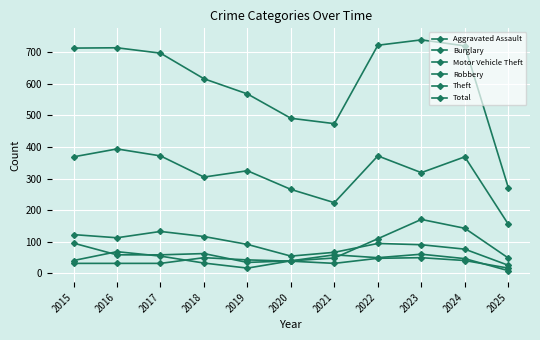

How many lines are shown in the chart?

6